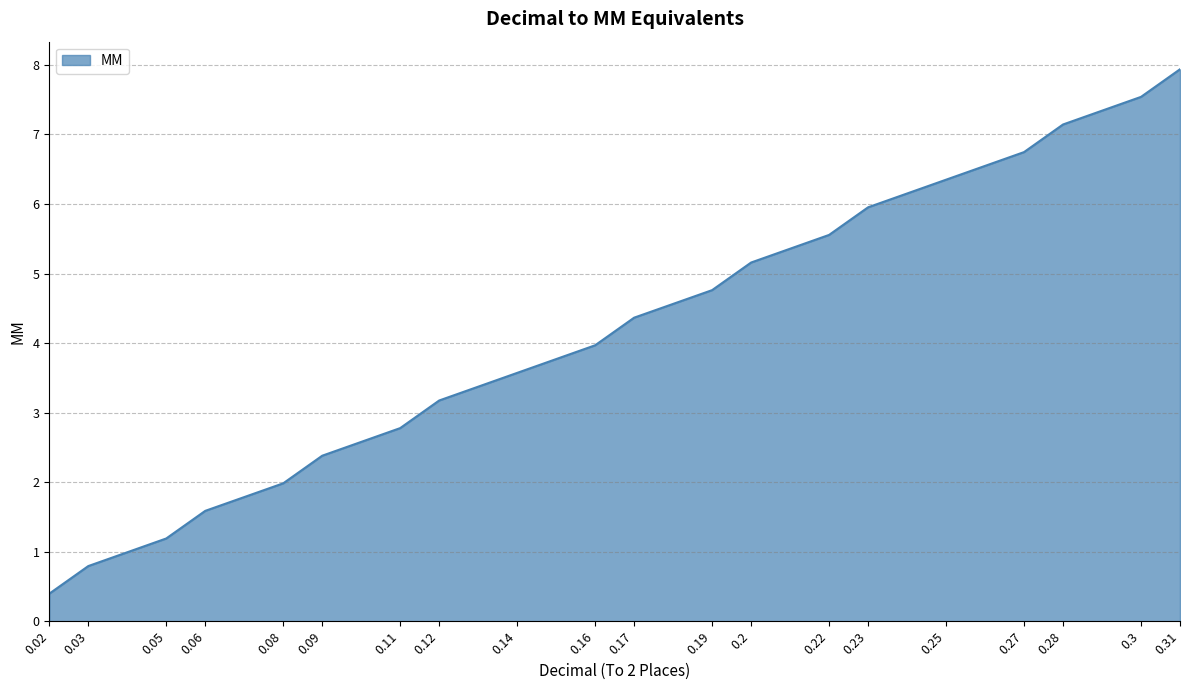

List the labels in order of value, largest first.

0.31, 0.3, 0.28, 0.27, 0.25, 0.23, 0.22, 0.2, 0.19, 0.17, 0.16, 0.14, 0.12, 0.11, 0.09, 0.08, 0.06, 0.05, 0.03, 0.02